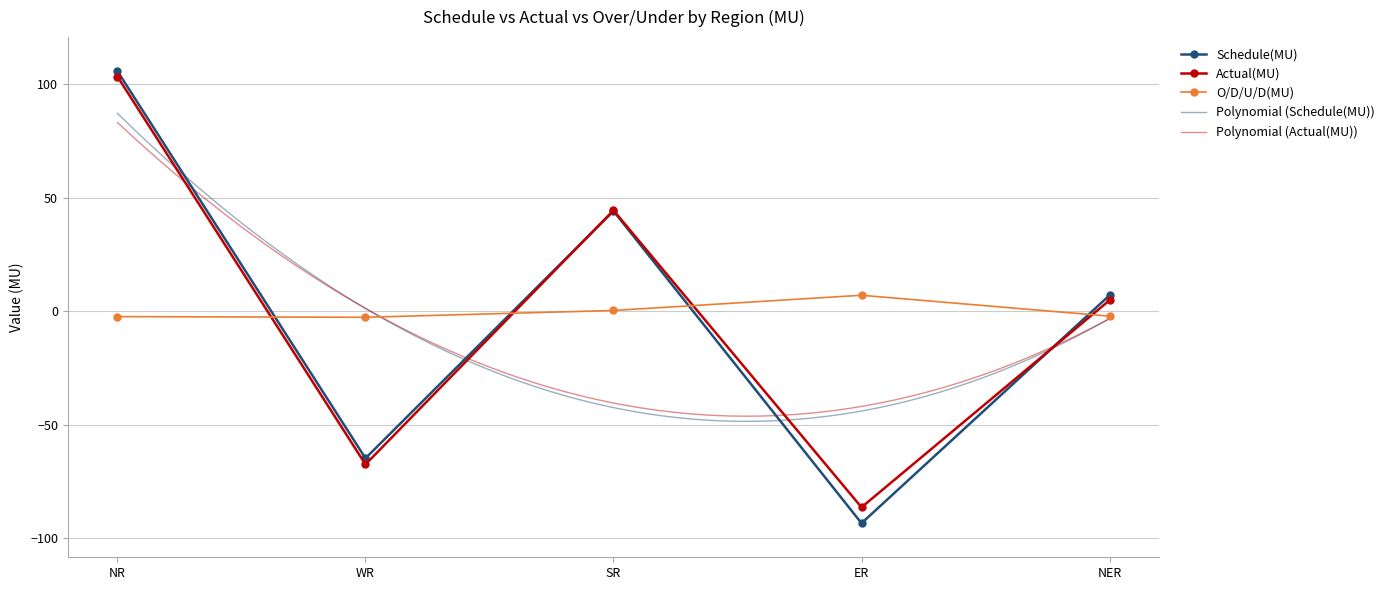

List the labels in order of Schedule(MU) value, largest first.

NR, SR, NER, WR, ER